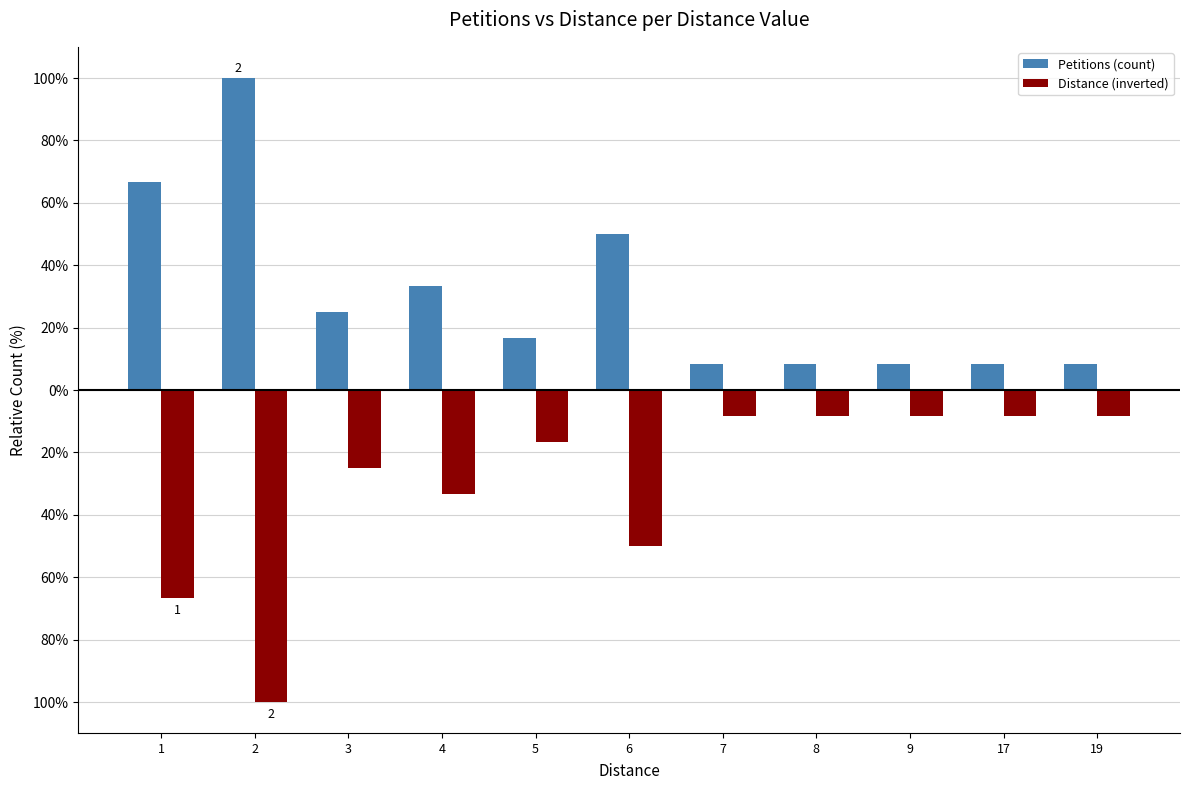

What are all the series names shown in the legend?

Petitions (count), Distance (inverted)